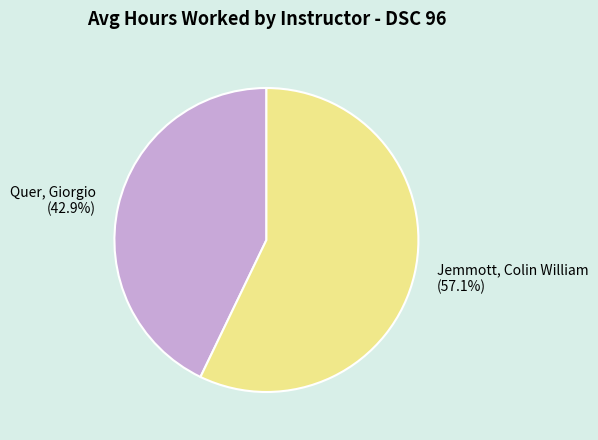

Do Jemmott, Colin William and Quer, Giorgio together represent more than half of the pie?

Yes